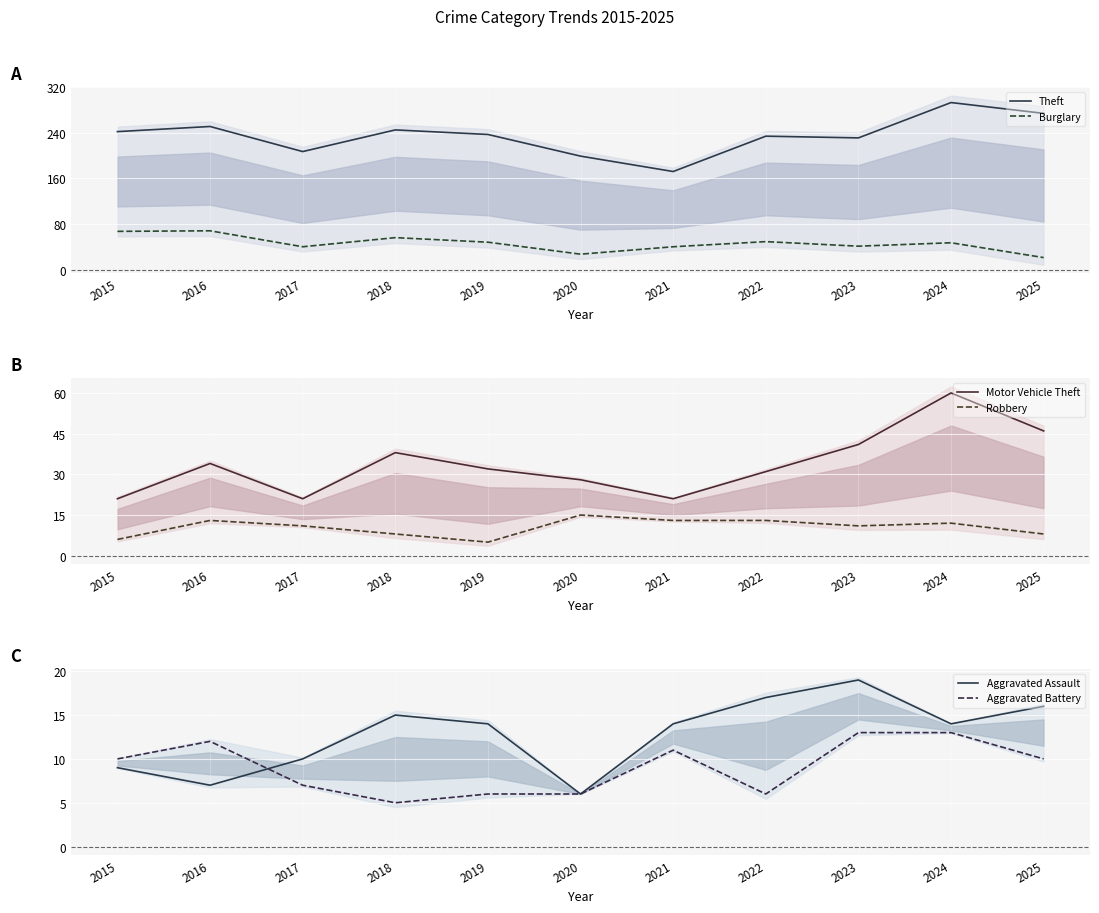

How many lines are shown in the chart?

6